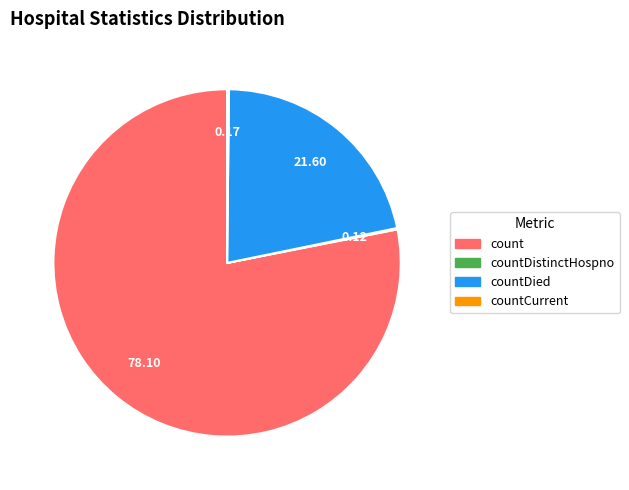

Is there any slice that represents more than half of the pie?

Yes